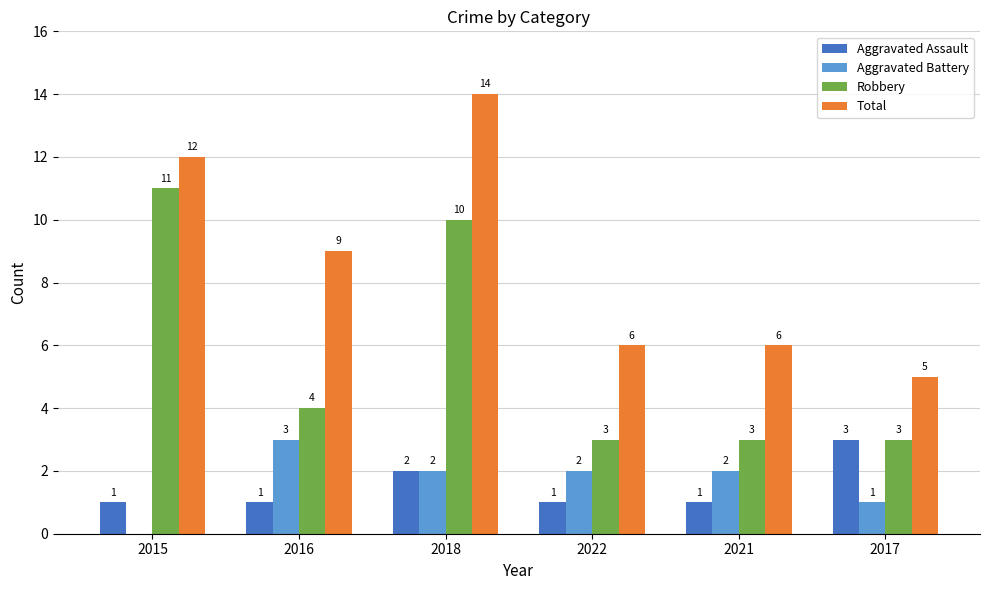

Between 2018 and 2021, which series saw the biggest shift?

Total